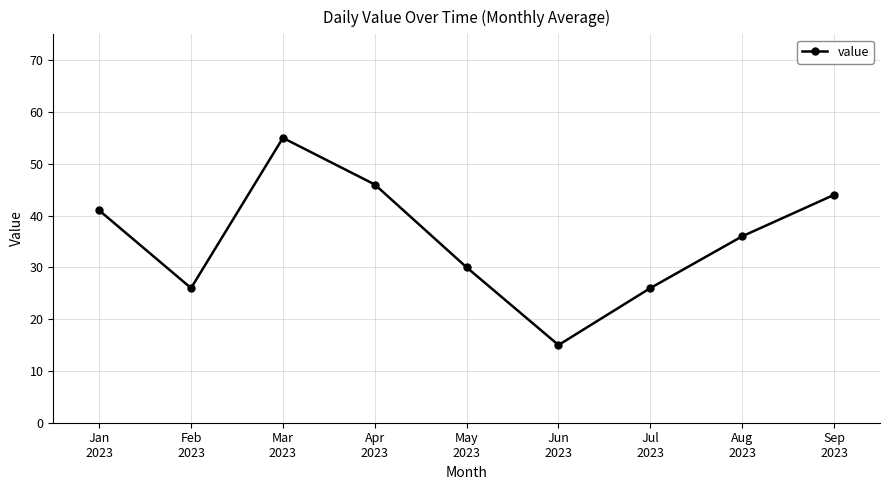

How many values are below 36?

4